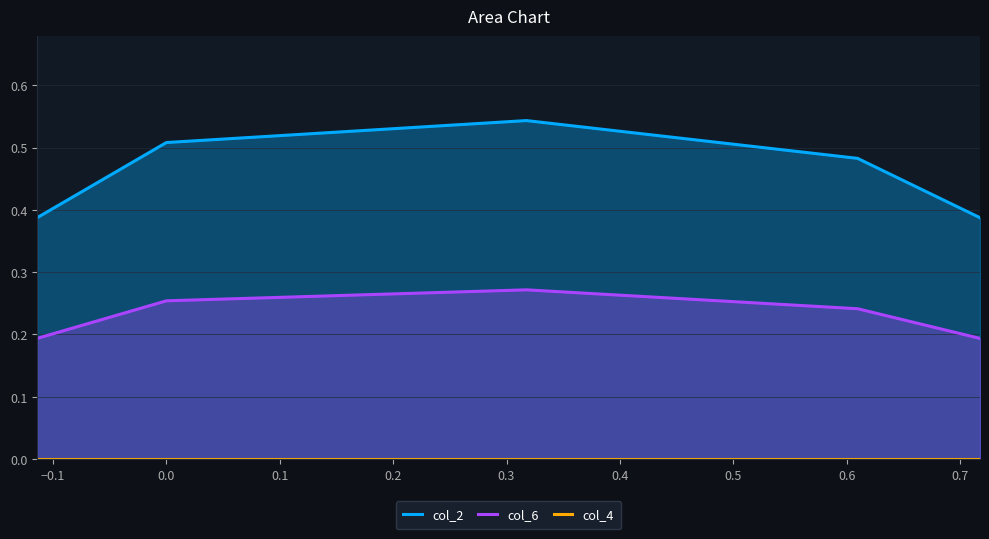

In col_6, how many points are higher than both neighbors (excluding endpoints)?

1